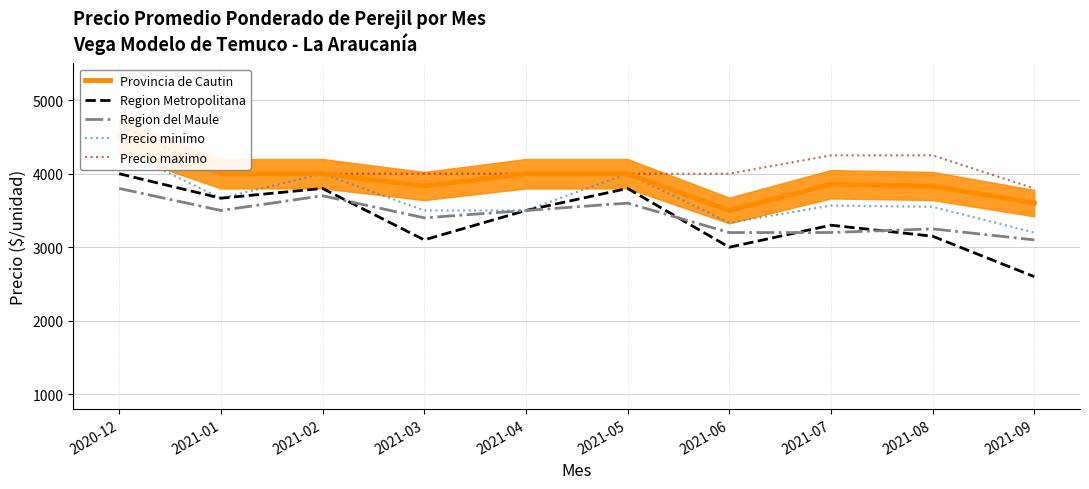

Reading right to left, what are all the values shown in this chart?

Provincia de Cautin: 2021-09=3600	2021-08=3833	2021-07=3857	2021-06=3500	2021-05=4000	2021-04=4000	2021-03=3833	2021-02=4000	2021-01=4000	2020-12=4500
Region Metropolitana: 2021-09=2600	2021-08=3150	2021-07=3300	2021-06=3000	2021-05=3800	2021-04=3500	2021-03=3100	2021-02=3800	2021-01=3667	2020-12=4000
Region del Maule: 2021-09=3100	2021-08=3250	2021-07=3200	2021-06=3200	2021-05=3600	2021-04=3500	2021-03=3400	2021-02=3700	2021-01=3500	2020-12=3800
Precio minimo: 2021-09=3200	2021-08=3550	2021-07=3567	2021-06=3333	2021-05=4000	2021-04=3500	2021-03=3500	2021-02=4000	2021-01=3667	2020-12=4333
Precio maximo: 2021-09=3800	2021-08=4250	2021-07=4250	2021-06=4000	2021-05=4000	2021-04=4000	2021-03=4000	2021-02=4000	2021-01=4000	2020-12=4667